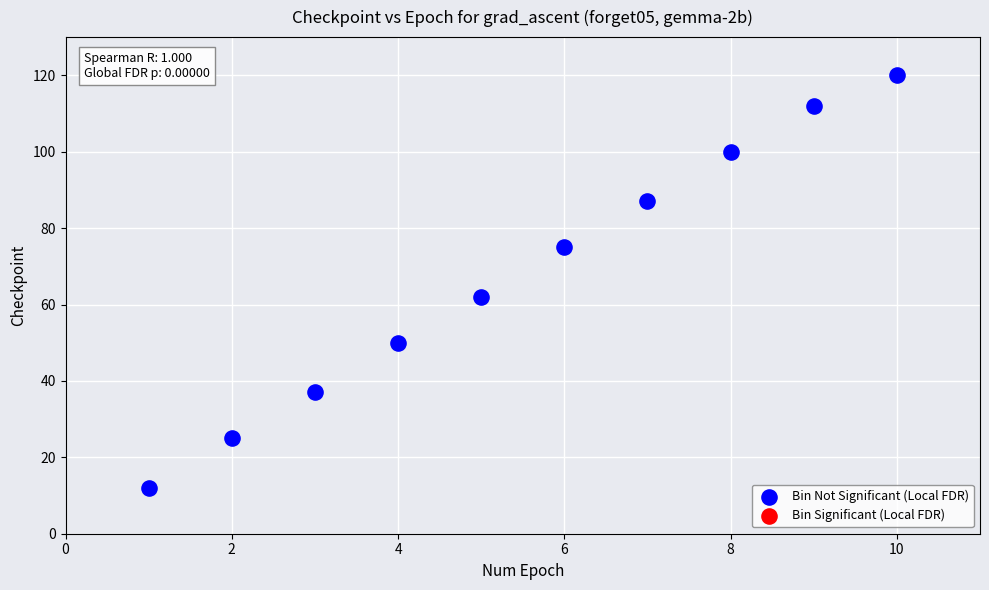

What Y value in the scatter plot is closest to 66?

62